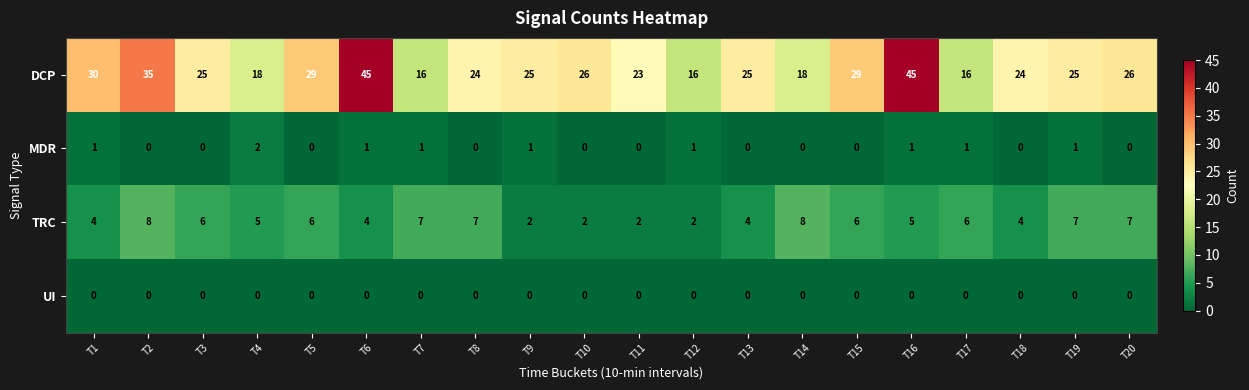

The MDR series shows 0 at T10. True or false?

True